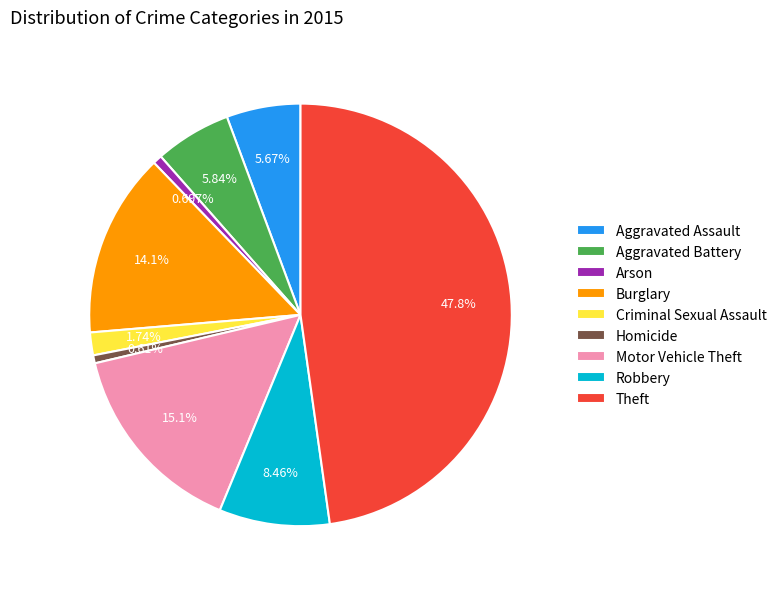

How many segments does this pie chart have?

9